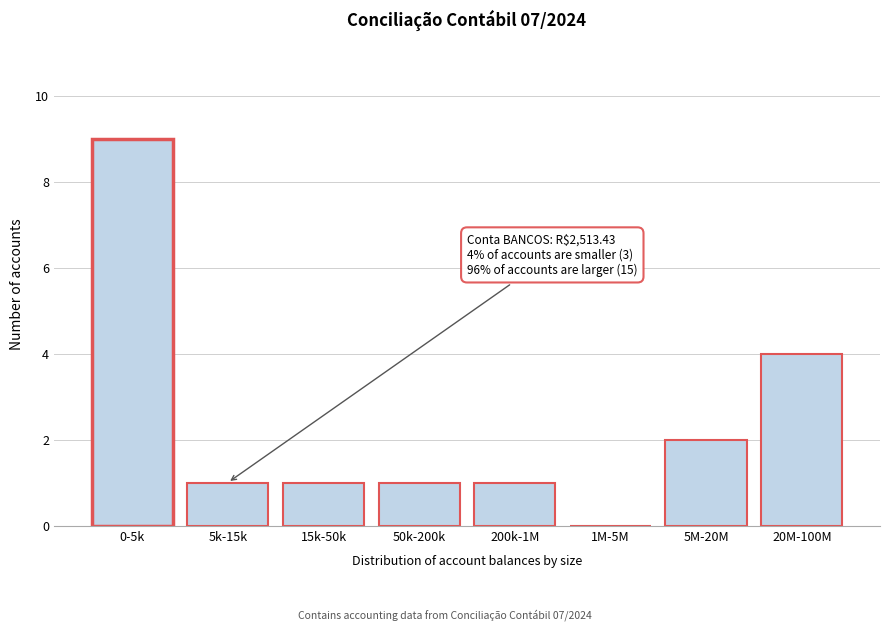

Reading right to left, what are all the values shown in this chart?

20M-100M=4	5M-20M=2	1M-5M=0	200k-1M=1	50k-200k=1	15k-50k=1	5k-15k=1	0-5k=9